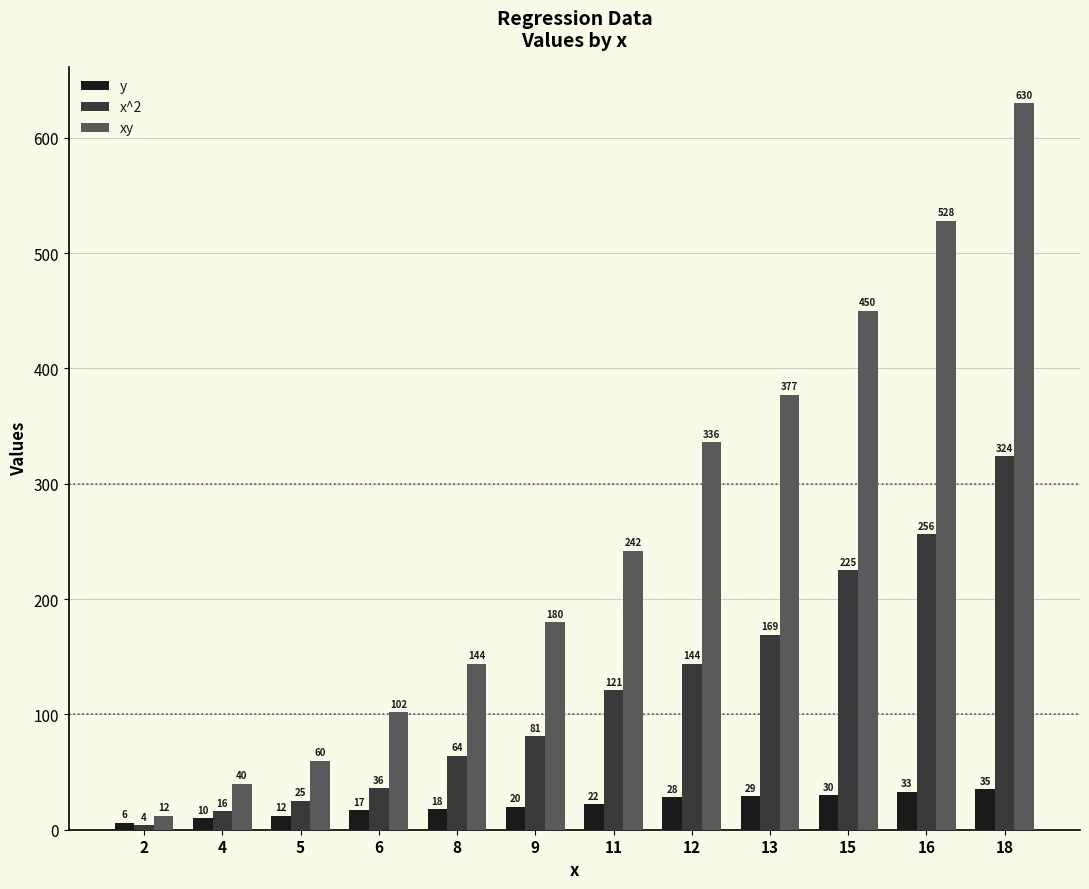

At 11, list the series in order from largest to smallest.

xy, x^2, y